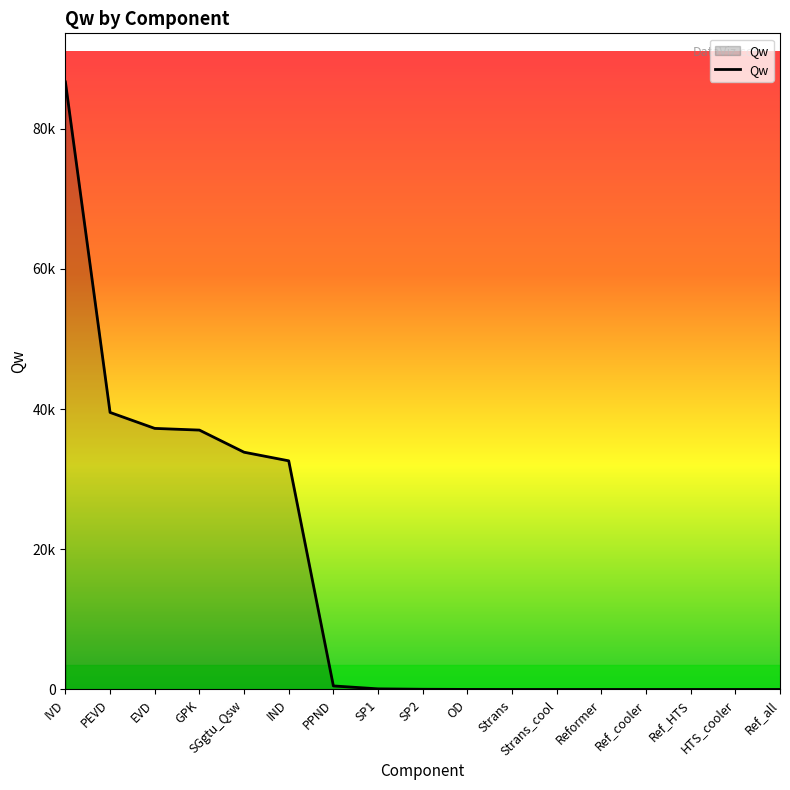

What is the sum of the values at SP2 and Reformer?

28.2